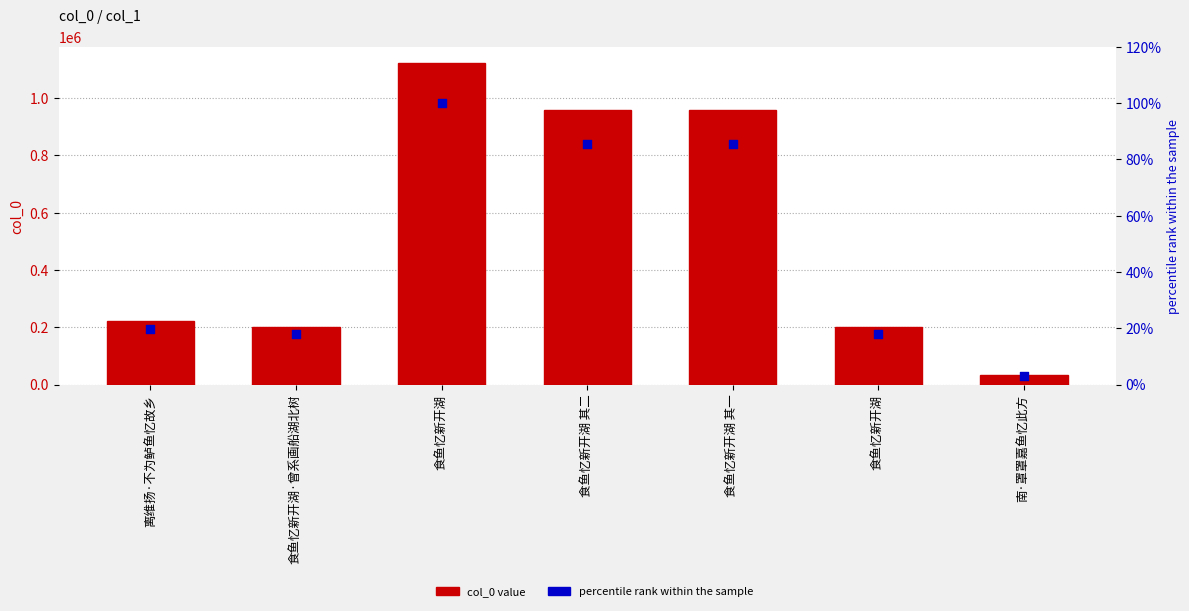

Which series has the largest total across all categories?

col_0